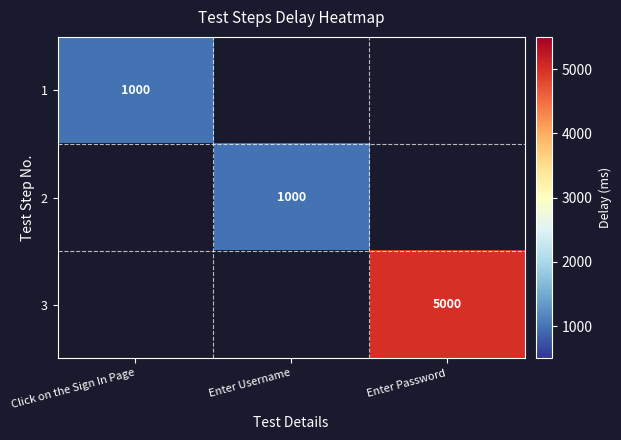

Which has a higher value, Click on the Sign In Page or Enter Username?

Enter Username